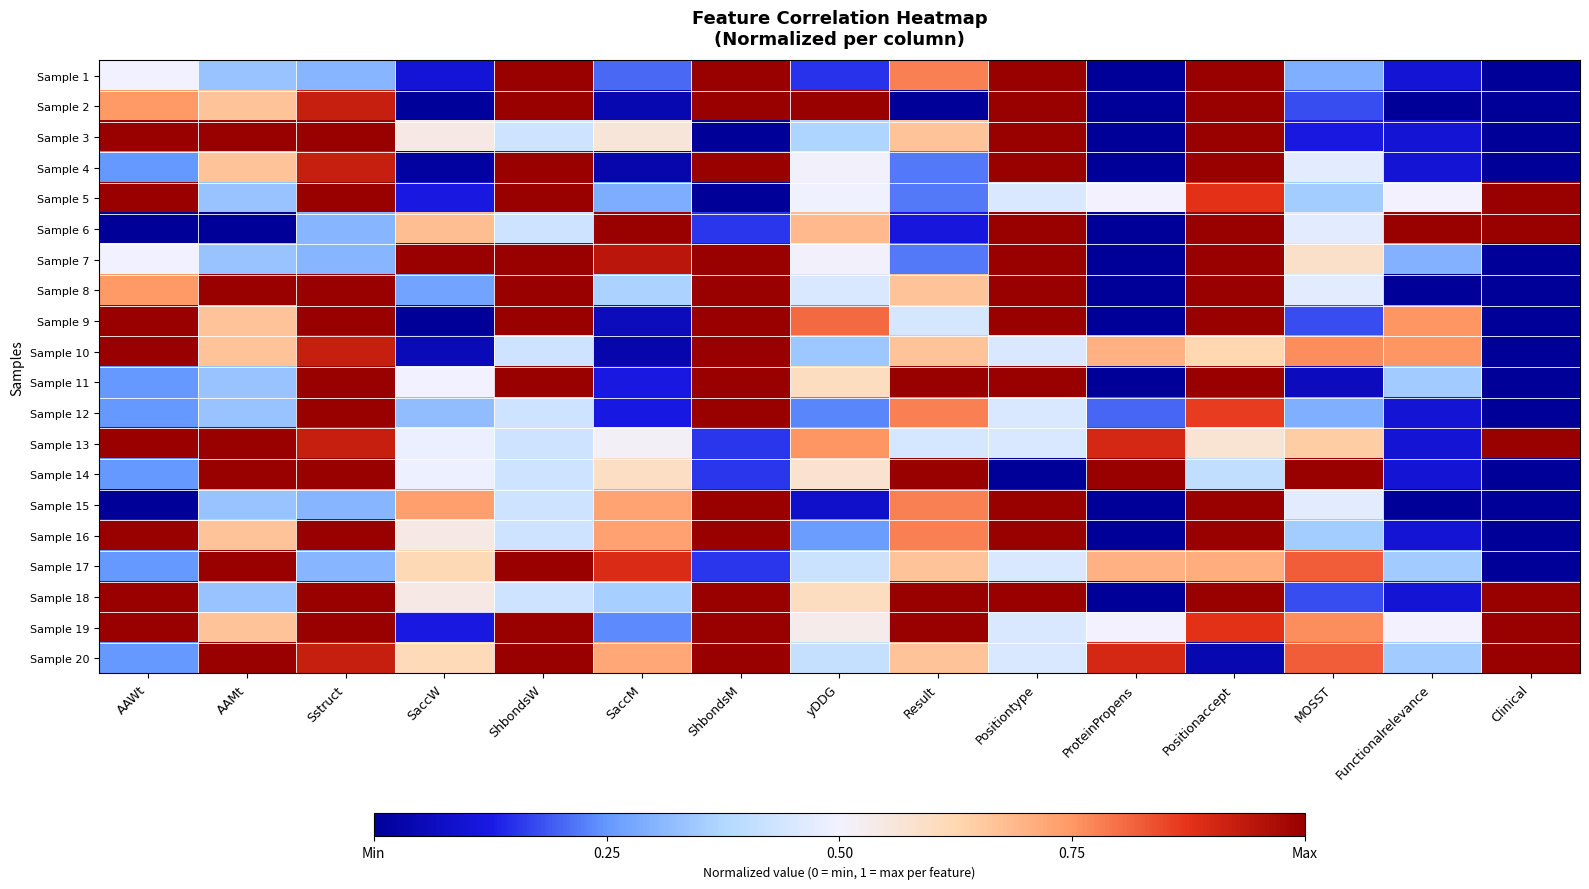

Reading right to left, list all the values displayed in this chart.

Sample 1: Clinical=0.0	Functionalrelevance=0.1	MOSST=0.3	Positionaccept=1.0	ProteinPropens=0.0	Positiontype=1.0	Result=0.8	yDDG=0.2	ShbondsM=1.0	SaccM=0.2	ShbondsW=1.0	SaccW=0.1	Sstruct=0.3	AAMt=0.3	AAWt=0.5
Sample 2: Clinical=0.0	Functionalrelevance=0.0	MOSST=0.2	Positionaccept=1.0	ProteinPropens=0.0	Positiontype=1.0	Result=0.0	yDDG=1.0	ShbondsM=1.0	SaccM=0.0	ShbondsW=1.0	SaccW=0.0	Sstruct=0.9	AAMt=0.7	AAWt=0.7
Sample 3: Clinical=0.0	Functionalrelevance=0.1	MOSST=0.1	Positionaccept=1.0	ProteinPropens=0.0	Positiontype=1.0	Result=0.7	yDDG=0.4	ShbondsM=0.0	SaccM=0.6	ShbondsW=0.4	SaccW=0.5	Sstruct=1.0	AAMt=1.0	AAWt=1.0
Sample 4: Clinical=0.0	Functionalrelevance=0.1	MOSST=0.5	Positionaccept=1.0	ProteinPropens=0.0	Positiontype=1.0	Result=0.2	yDDG=0.5	ShbondsM=1.0	SaccM=0.0	ShbondsW=1.0	SaccW=0.0	Sstruct=0.9	AAMt=0.7	AAWt=0.2
Sample 5: Clinical=1.0	Functionalrelevance=0.5	MOSST=0.4	Positionaccept=0.9	ProteinPropens=0.5	Positiontype=0.5	Result=0.2	yDDG=0.5	ShbondsM=0.0	SaccM=0.3	ShbondsW=1.0	SaccW=0.1	Sstruct=1.0	AAMt=0.3	AAWt=1.0
Sample 6: Clinical=1.0	Functionalrelevance=1.0	MOSST=0.5	Positionaccept=1.0	ProteinPropens=0.0	Positiontype=1.0	Result=0.1	yDDG=0.7	ShbondsM=0.2	SaccM=1.0	ShbondsW=0.4	SaccW=0.7	Sstruct=0.3	AAMt=0.0	AAWt=0.0
Sample 7: Clinical=0.0	Functionalrelevance=0.3	MOSST=0.6	Positionaccept=1.0	ProteinPropens=0.0	Positiontype=1.0	Result=0.2	yDDG=0.5	ShbondsM=1.0	SaccM=0.9	ShbondsW=1.0	SaccW=1.0	Sstruct=0.3	AAMt=0.3	AAWt=0.5
Sample 8: Clinical=0.0	Functionalrelevance=0.0	MOSST=0.5	Positionaccept=1.0	ProteinPropens=0.0	Positiontype=1.0	Result=0.7	yDDG=0.5	ShbondsM=1.0	SaccM=0.4	ShbondsW=1.0	SaccW=0.3	Sstruct=1.0	AAMt=1.0	AAWt=0.7
Sample 9: Clinical=0.0	Functionalrelevance=0.8	MOSST=0.2	Positionaccept=1.0	ProteinPropens=0.0	Positiontype=1.0	Result=0.4	yDDG=0.8	ShbondsM=1.0	SaccM=0.1	ShbondsW=1.0	SaccW=0.0	Sstruct=1.0	AAMt=0.7	AAWt=1.0
Sample 10: Clinical=0.0	Functionalrelevance=0.8	MOSST=0.8	Positionaccept=0.6	ProteinPropens=0.7	Positiontype=0.5	Result=0.7	yDDG=0.3	ShbondsM=1.0	SaccM=0.0	ShbondsW=0.4	SaccW=0.1	Sstruct=0.9	AAMt=0.7	AAWt=1.0
Sample 11: Clinical=0.0	Functionalrelevance=0.3	MOSST=0.1	Positionaccept=1.0	ProteinPropens=0.0	Positiontype=1.0	Result=1.0	yDDG=0.6	ShbondsM=1.0	SaccM=0.1	ShbondsW=1.0	SaccW=0.5	Sstruct=1.0	AAMt=0.3	AAWt=0.2
Sample 12: Clinical=0.0	Functionalrelevance=0.1	MOSST=0.3	Positionaccept=0.9	ProteinPropens=0.2	Positiontype=0.5	Result=0.8	yDDG=0.2	ShbondsM=1.0	SaccM=0.1	ShbondsW=0.4	SaccW=0.3	Sstruct=1.0	AAMt=0.3	AAWt=0.2
Sample 13: Clinical=1.0	Functionalrelevance=0.1	MOSST=0.6	Positionaccept=0.6	ProteinPropens=0.9	Positiontype=0.5	Result=0.4	yDDG=0.8	ShbondsM=0.2	SaccM=0.5	ShbondsW=0.4	SaccW=0.5	Sstruct=0.9	AAMt=1.0	AAWt=1.0
Sample 14: Clinical=0.0	Functionalrelevance=0.1	MOSST=1.0	Positionaccept=0.4	ProteinPropens=1.0	Positiontype=0.0	Result=1.0	yDDG=0.6	ShbondsM=0.2	SaccM=0.6	ShbondsW=0.4	SaccW=0.5	Sstruct=1.0	AAMt=1.0	AAWt=0.2
Sample 15: Clinical=0.0	Functionalrelevance=0.0	MOSST=0.5	Positionaccept=1.0	ProteinPropens=0.0	Positiontype=1.0	Result=0.8	yDDG=0.1	ShbondsM=1.0	SaccM=0.7	ShbondsW=0.4	SaccW=0.7	Sstruct=0.3	AAMt=0.3	AAWt=0.0
Sample 16: Clinical=0.0	Functionalrelevance=0.1	MOSST=0.4	Positionaccept=1.0	ProteinPropens=0.0	Positiontype=1.0	Result=0.8	yDDG=0.3	ShbondsM=1.0	SaccM=0.7	ShbondsW=0.4	SaccW=0.5	Sstruct=1.0	AAMt=0.7	AAWt=1.0
Sample 17: Clinical=0.0	Functionalrelevance=0.3	MOSST=0.8	Positionaccept=0.7	ProteinPropens=0.7	Positiontype=0.5	Result=0.7	yDDG=0.4	ShbondsM=0.2	SaccM=0.9	ShbondsW=1.0	SaccW=0.6	Sstruct=0.3	AAMt=1.0	AAWt=0.2
Sample 18: Clinical=1.0	Functionalrelevance=0.1	MOSST=0.2	Positionaccept=1.0	ProteinPropens=0.0	Positiontype=1.0	Result=1.0	yDDG=0.6	ShbondsM=1.0	SaccM=0.4	ShbondsW=0.4	SaccW=0.5	Sstruct=1.0	AAMt=0.3	AAWt=1.0
Sample 19: Clinical=1.0	Functionalrelevance=0.5	MOSST=0.8	Positionaccept=0.9	ProteinPropens=0.5	Positiontype=0.5	Result=1.0	yDDG=0.5	ShbondsM=1.0	SaccM=0.2	ShbondsW=1.0	SaccW=0.1	Sstruct=1.0	AAMt=0.7	AAWt=1.0
Sample 20: Clinical=1.0	Functionalrelevance=0.3	MOSST=0.8	Positionaccept=0.0	ProteinPropens=0.9	Positiontype=0.5	Result=0.7	yDDG=0.4	ShbondsM=1.0	SaccM=0.7	ShbondsW=1.0	SaccW=0.6	Sstruct=0.9	AAMt=1.0	AAWt=0.2